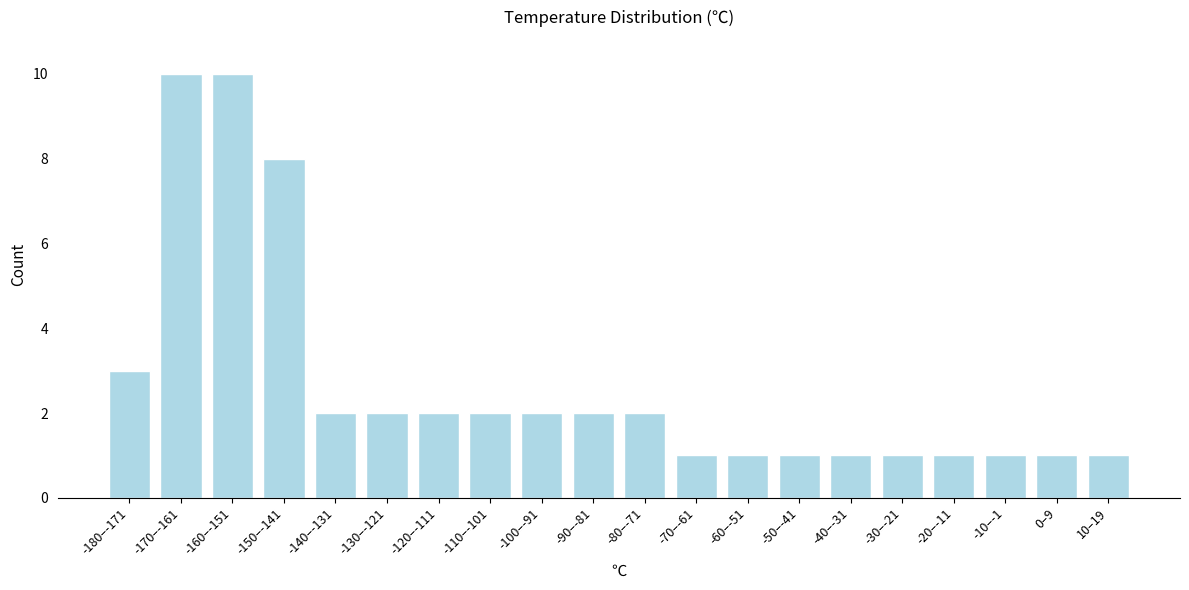

Reading left to right, transcribe all the data shown in this chart.

-180–-171=3	-170–-161=10	-160–-151=10	-150–-141=8	-140–-131=2	-130–-121=2	-120–-111=2	-110–-101=2	-100–-91=2	-90–-81=2	-80–-71=2	-70–-61=1	-60–-51=1	-50–-41=1	-40–-31=1	-30–-21=1	-20–-11=1	-10–-1=1	0–9=1	10–19=1